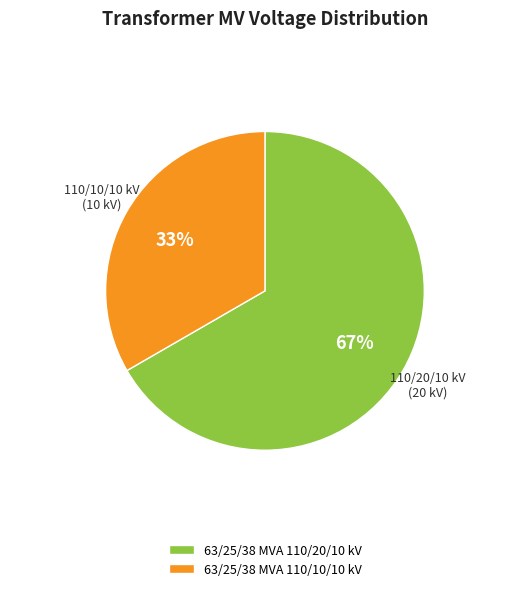

What is the smallest slice in the pie chart?

63/25/38 MVA 110/10/10 kV